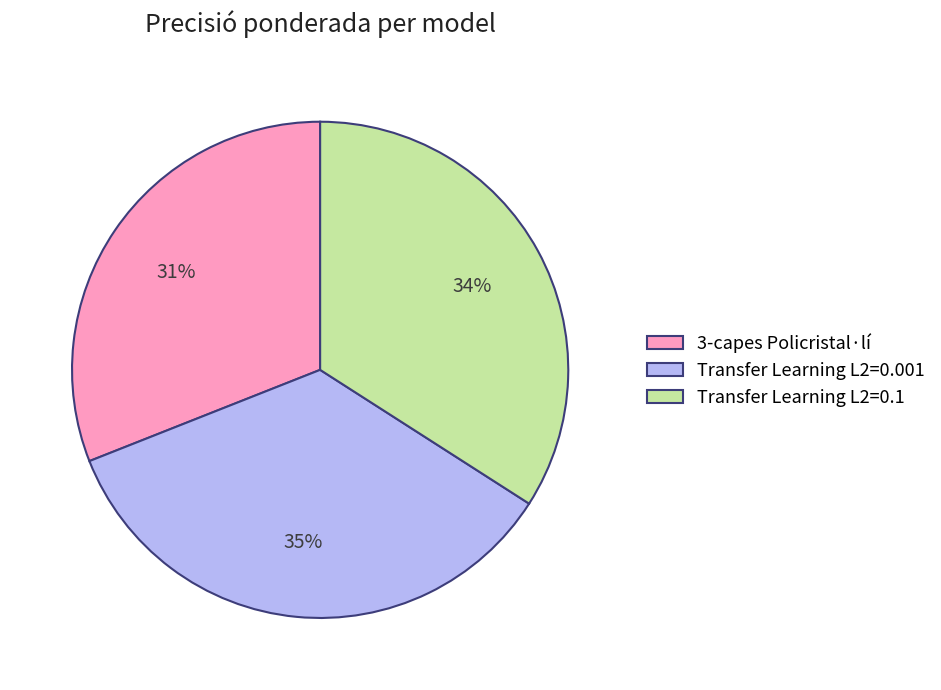

Between Transfer Learning L2=0.1 and 3-capes Policristal·lí, which is larger?

Transfer Learning L2=0.1